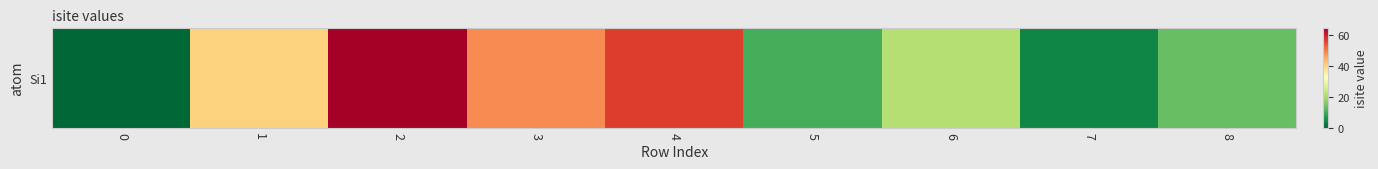

Reading left to right, list all the values displayed in this chart.

0=0	1=40	2=64	3=48	4=56	5=10	6=21	7=4	8=13